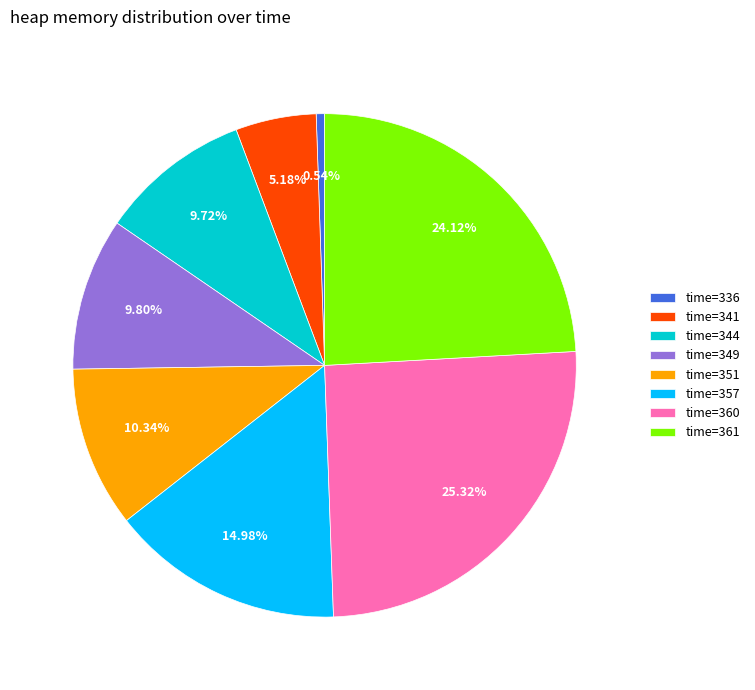

To the nearest percent, what is the difference between the largest and smallest slice percentages?

25%